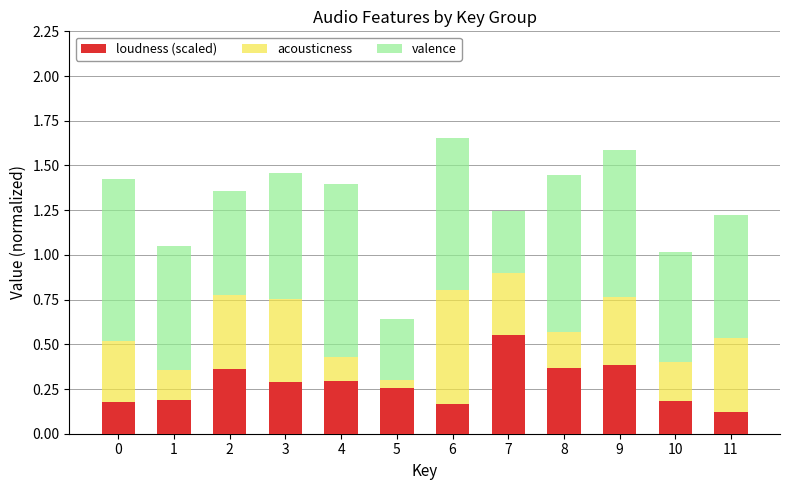

The loudness (scaled) series shows 0.2 at 6. True or false?

True